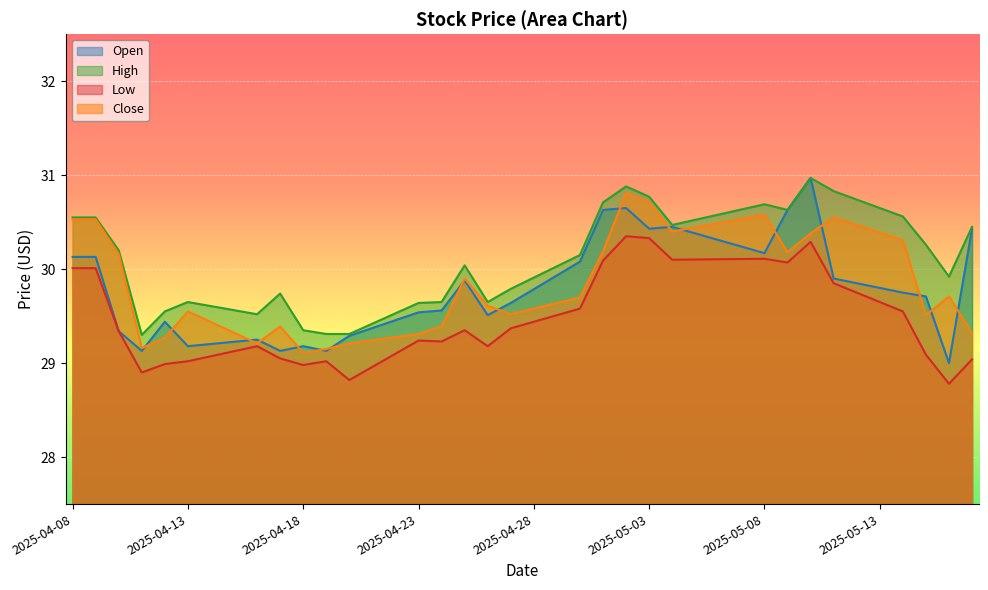

What position from the right is 2025-04-26?

22